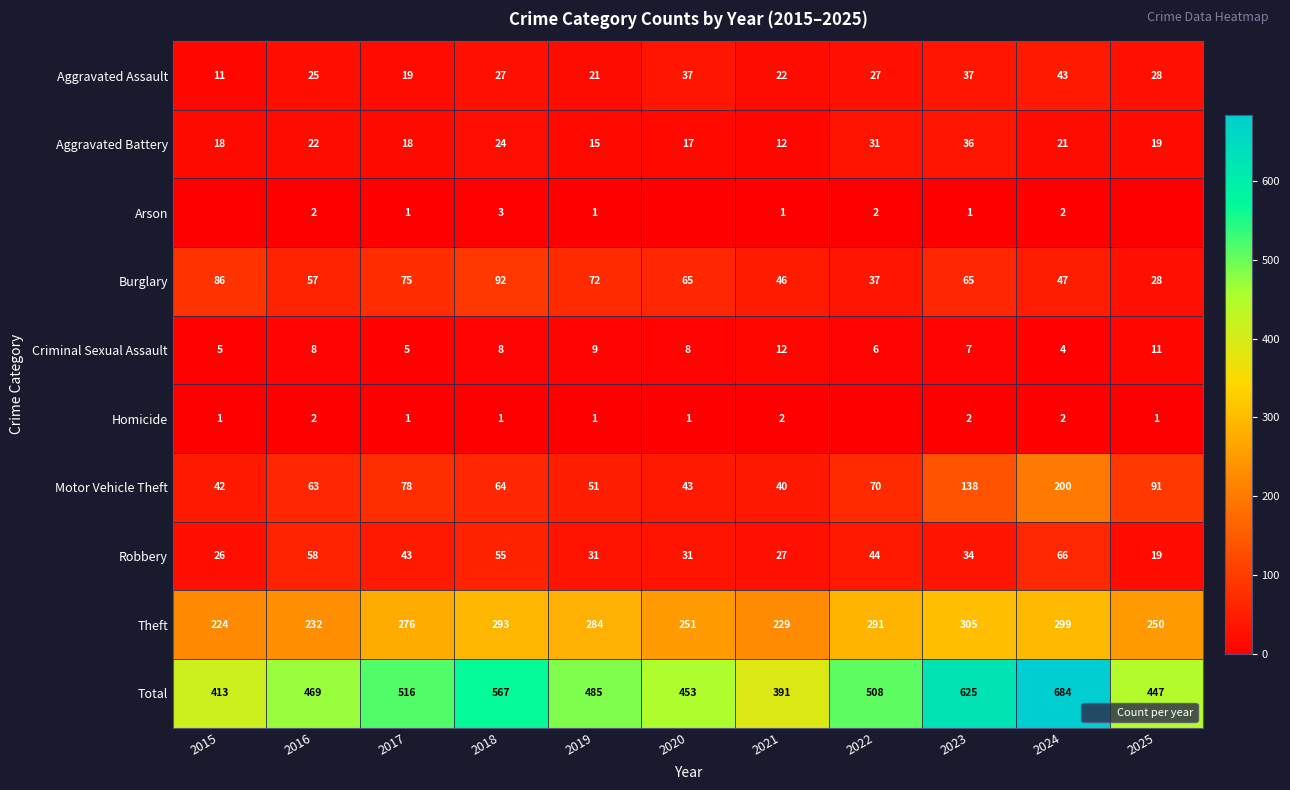

True or false: Aggravated Battery has a value of 27 at 2017.

False